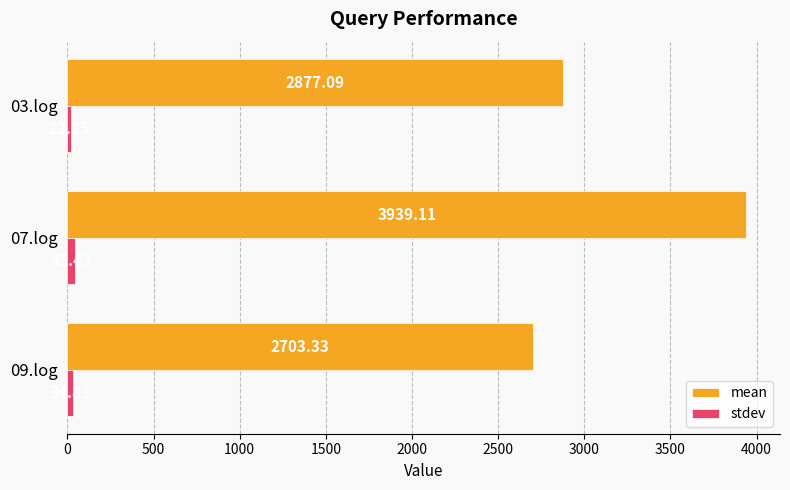

What is the sum of all mean values?

9519.5